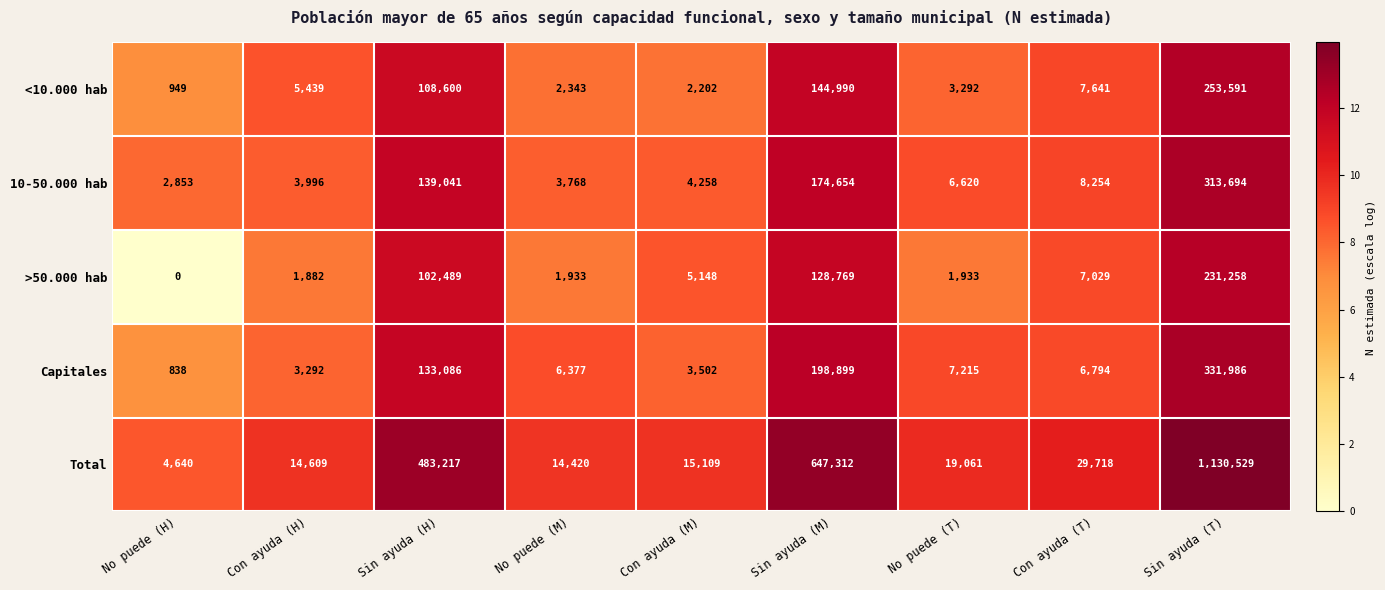

Between Con ayuda (H) and Sin ayuda (M), which series saw the biggest shift?

Total